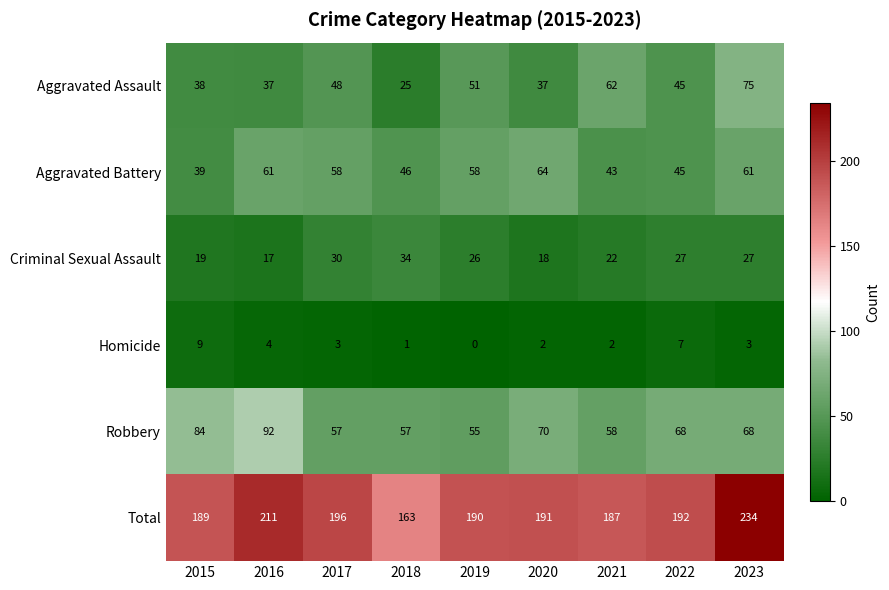

At which category is the sum across all series the highest?

2023